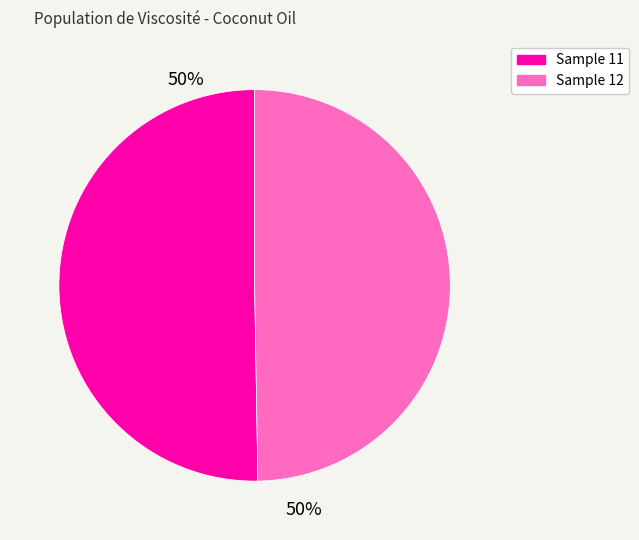

To the nearest percent, what is the average slice percentage?

50%